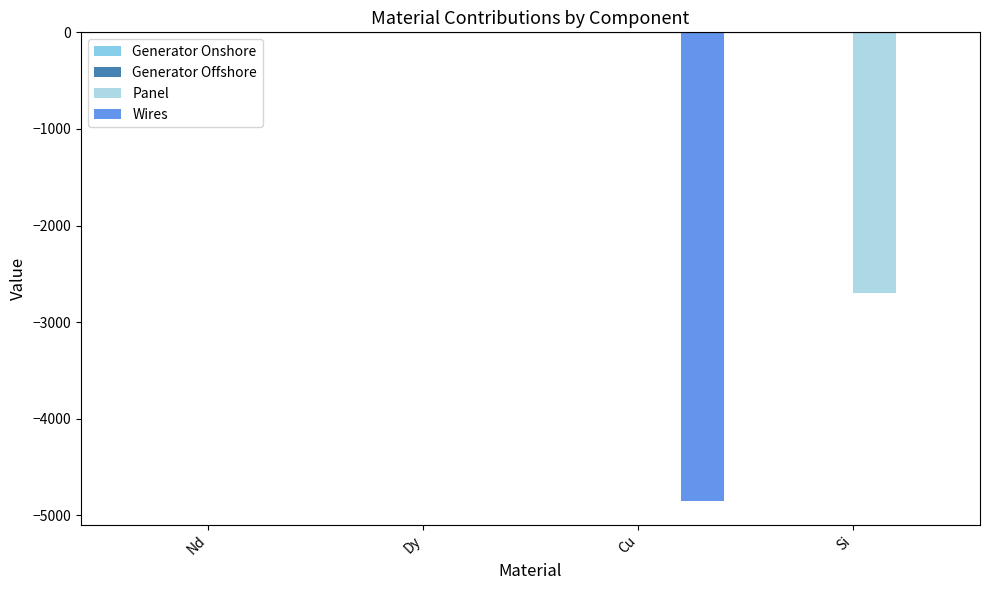

How many data points does each series have?

4